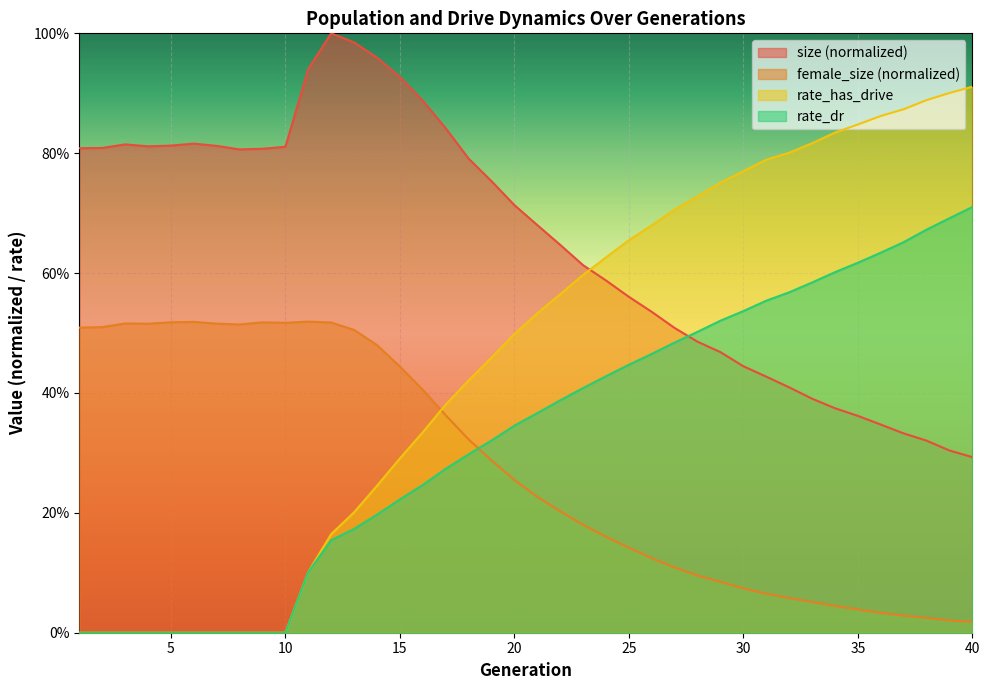

How many times do size and rate_has_drive cross each other?

1